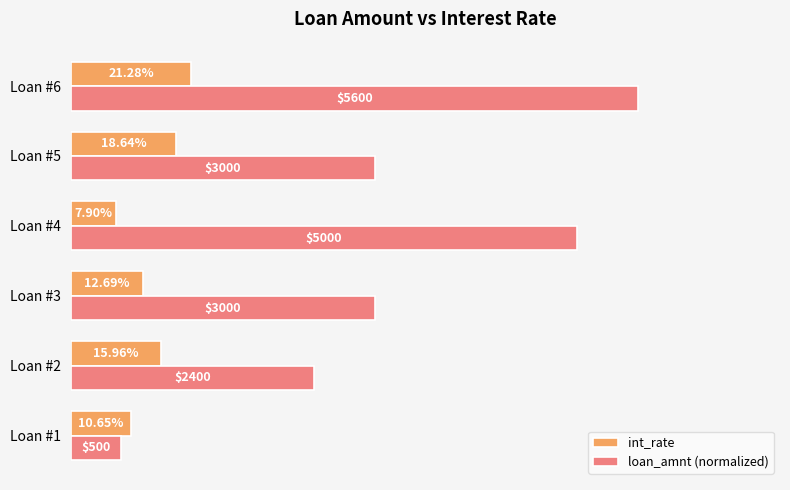

Does the chart contain any negative values?

No